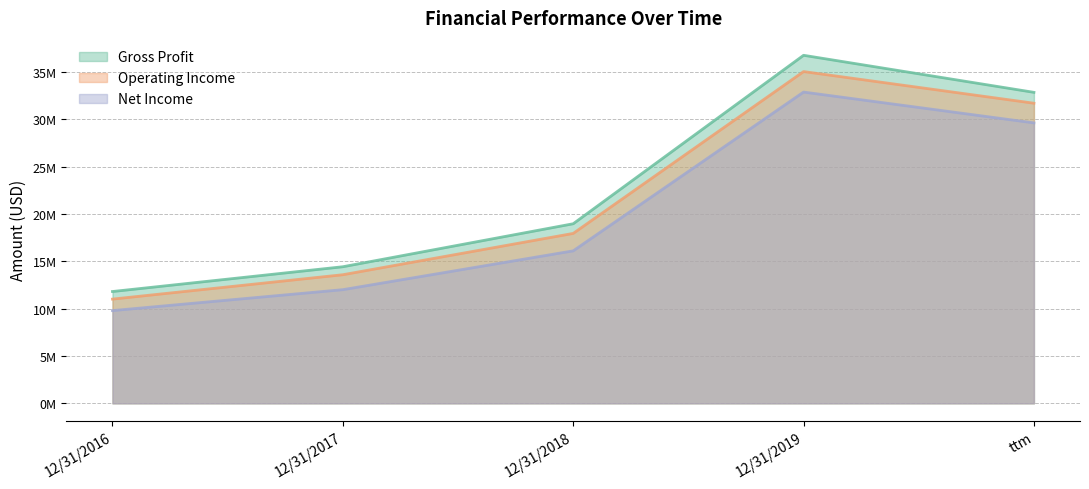

What is the approximate value of Gross Profit at ttm, to the nearest 10?

32849340